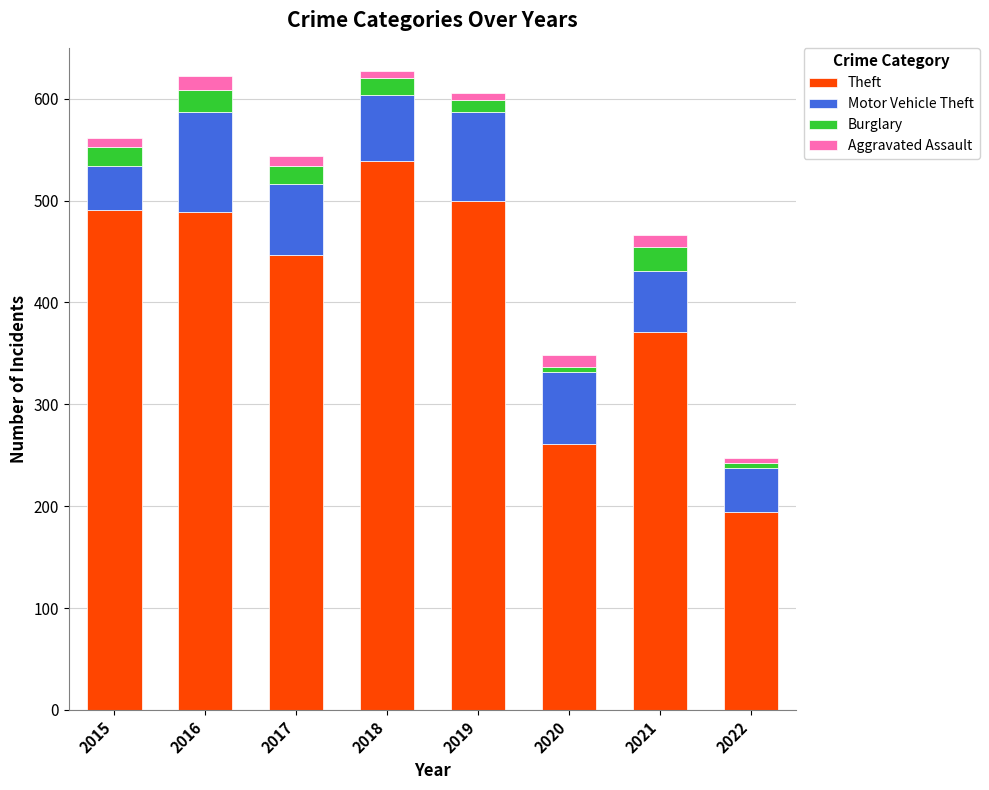

The Theft series shows 500 at 2019. True or false?

True